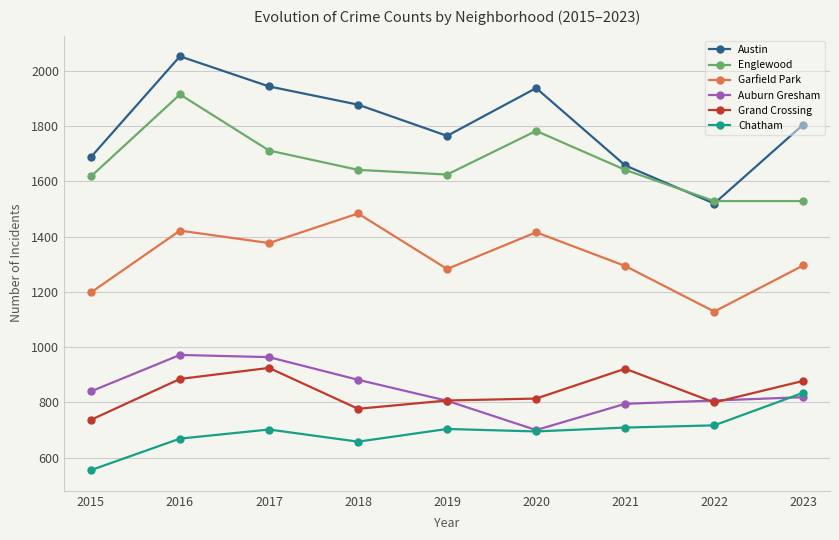

Does the chart display data point markers on the line(s)?

Yes